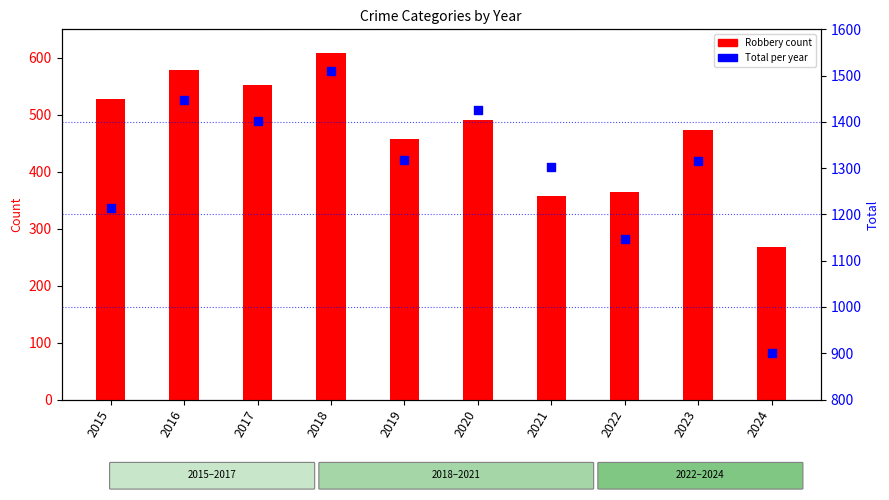

At which category is the sum across all series the highest?

2018